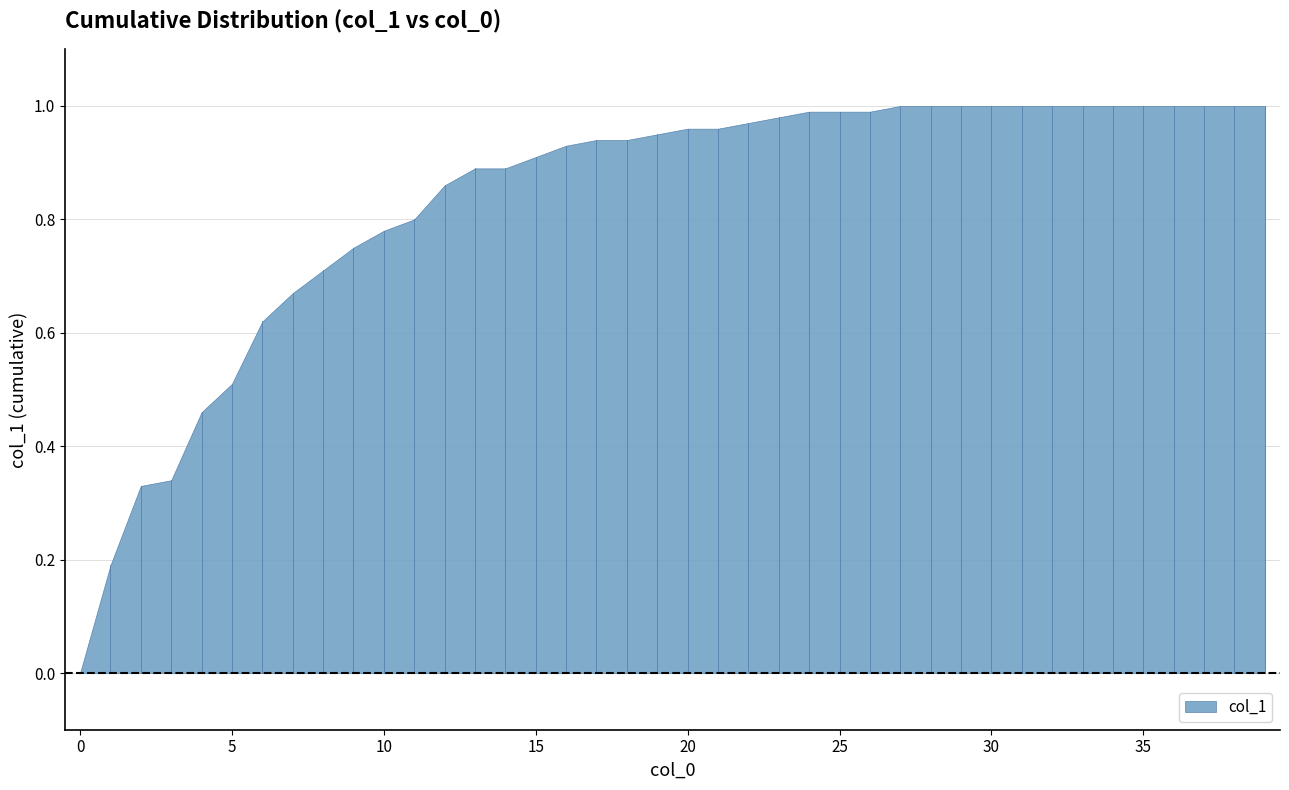

Between 25 and 3, which is larger?

25